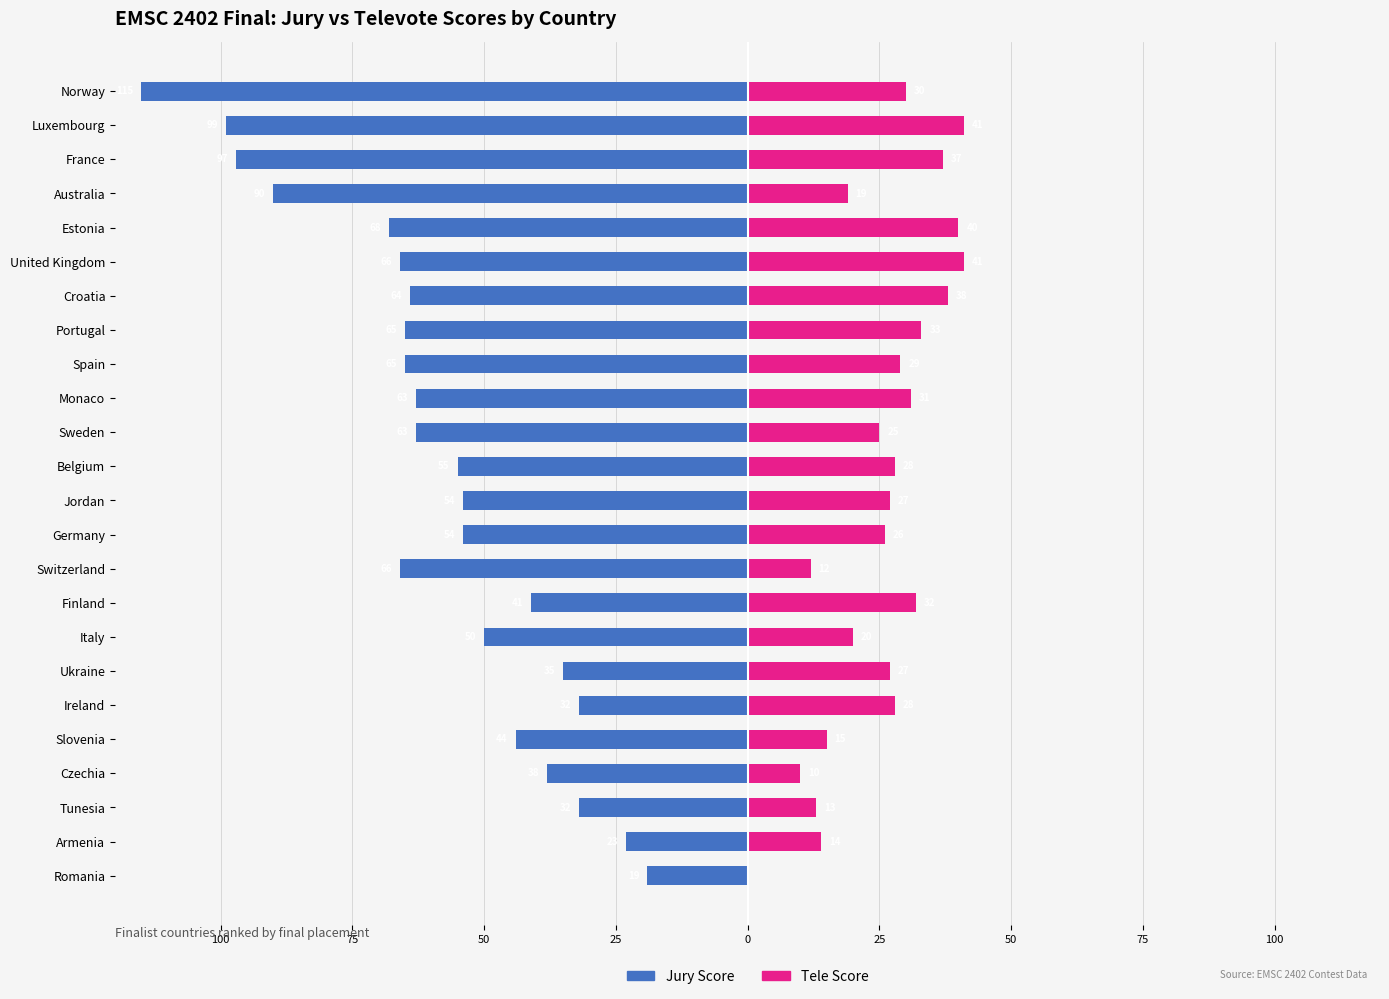

The value of Tele Score at Belgium is 28. True or false?

True